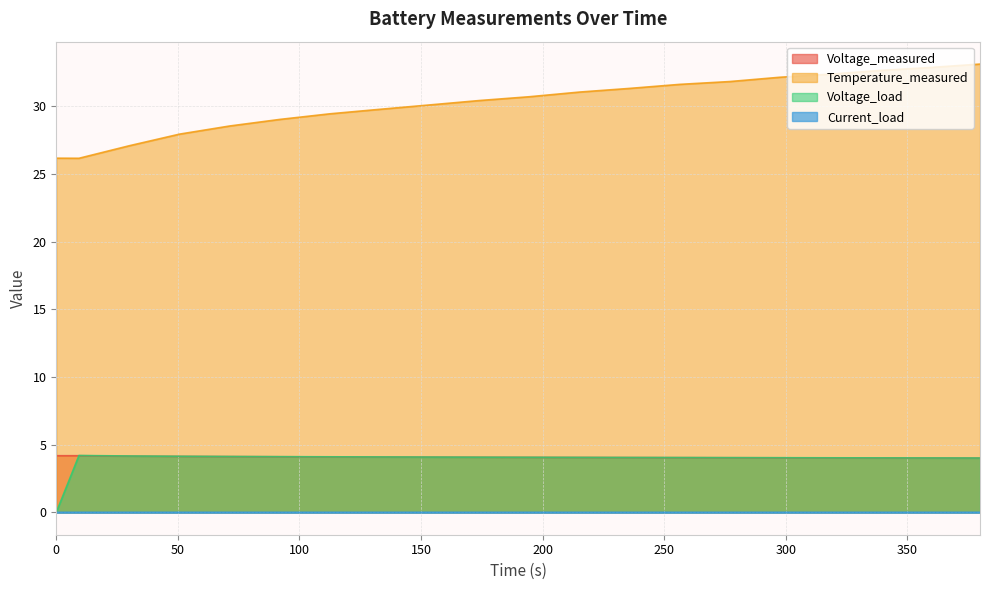

In Current_load, how many points are lower than both neighbors (excluding endpoints)?

1